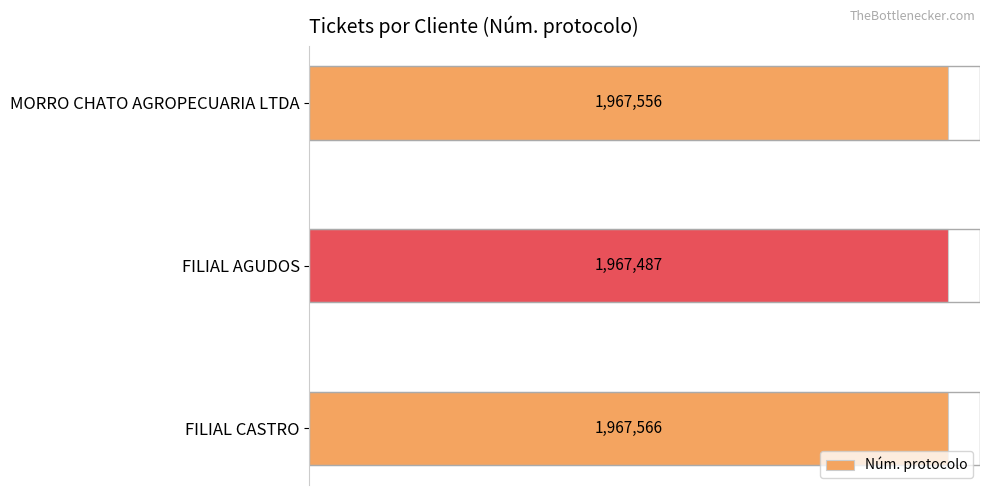

At which category does the chart reach its peak across all series?

FILIAL CASTRO